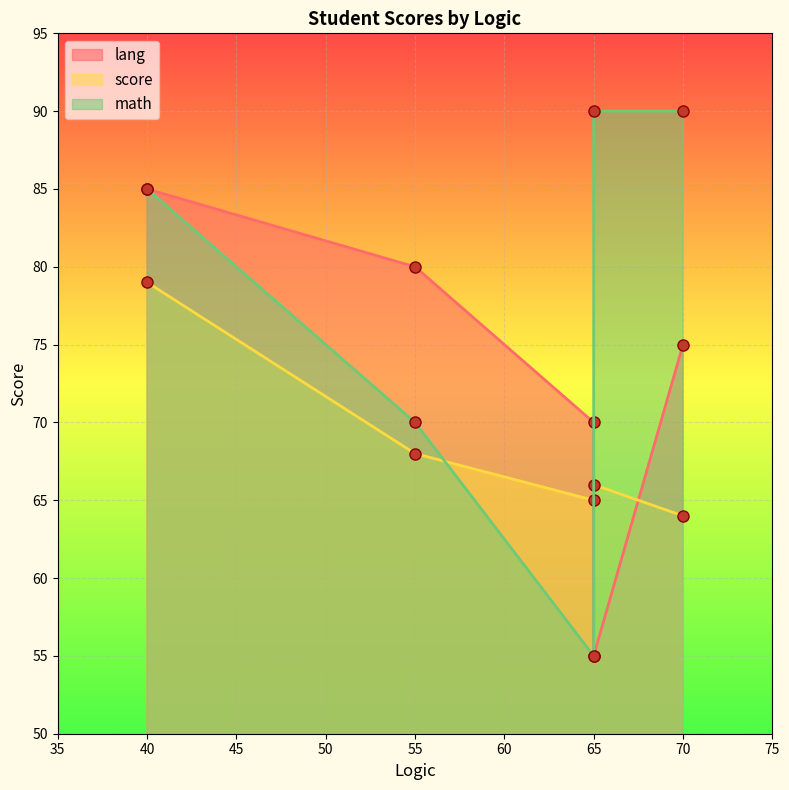

Is it true that lang equals 117 at 55?

False